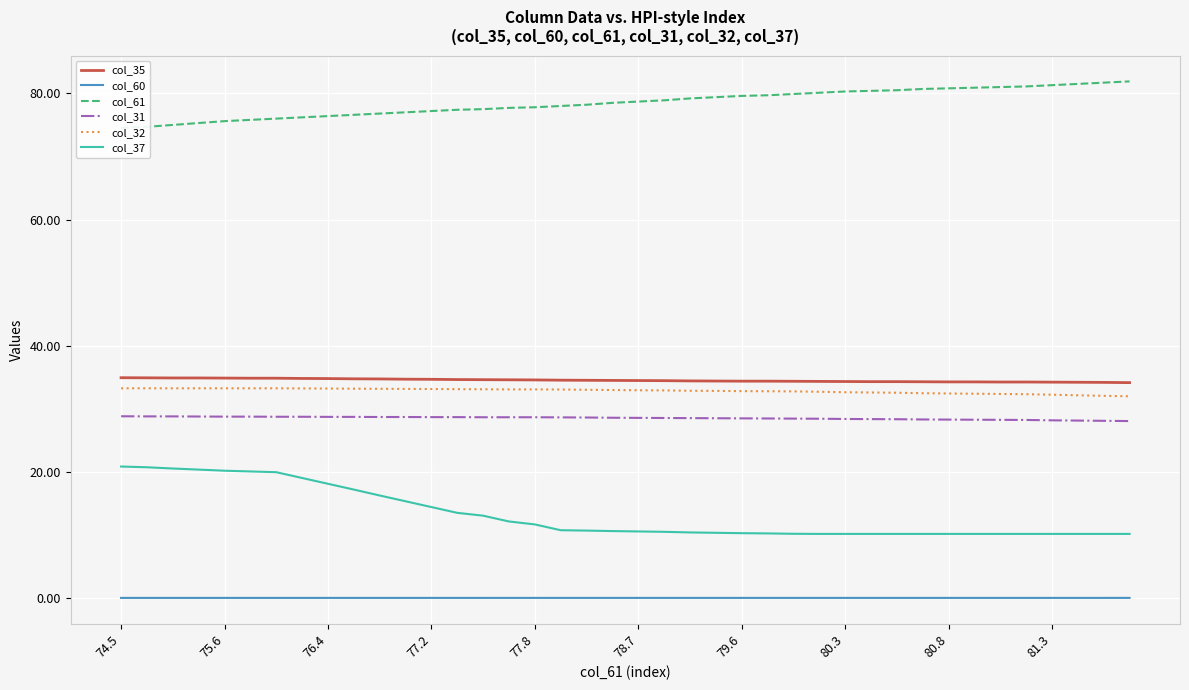

What is the total value across all series at 11?

188.9